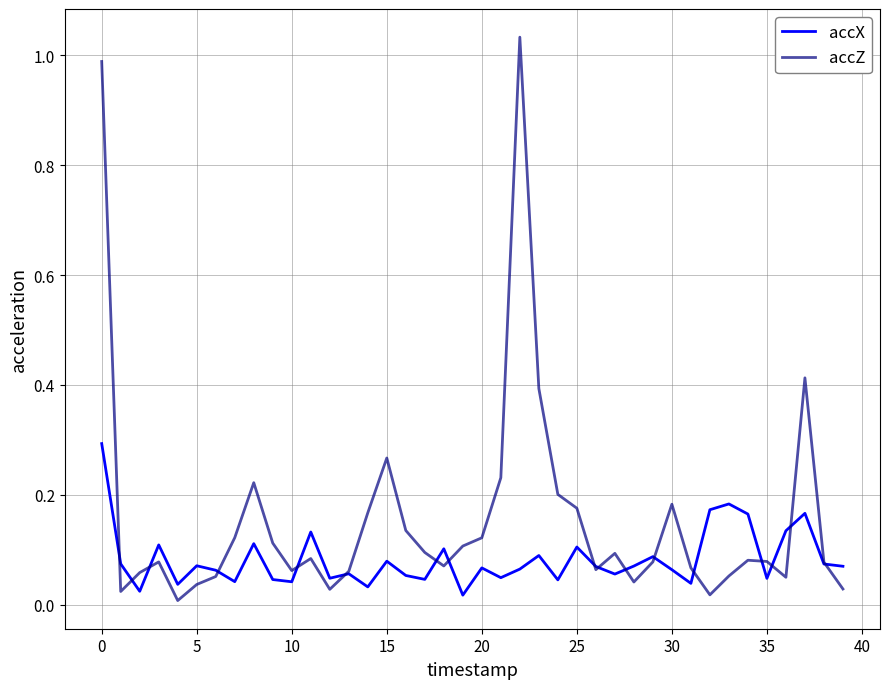

Which series has the largest total across all categories?

accZ